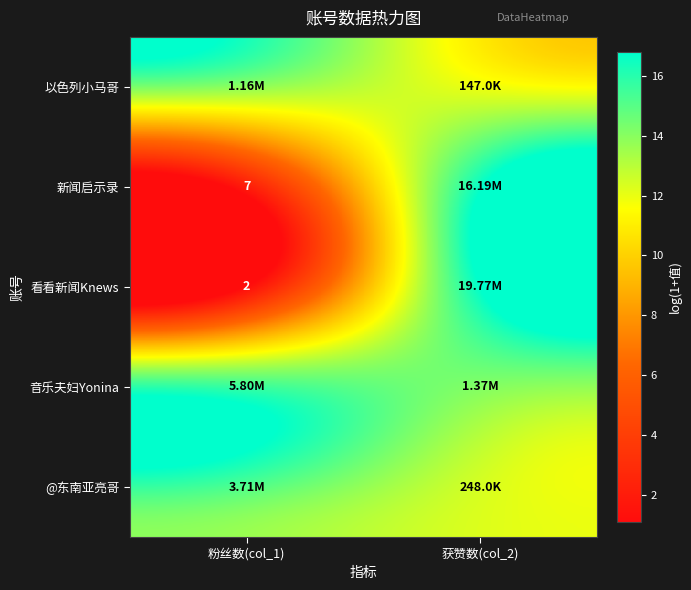

The 音乐夫妇Yonina series shows 21.9 at 粉丝数(col_1). True or false?

False